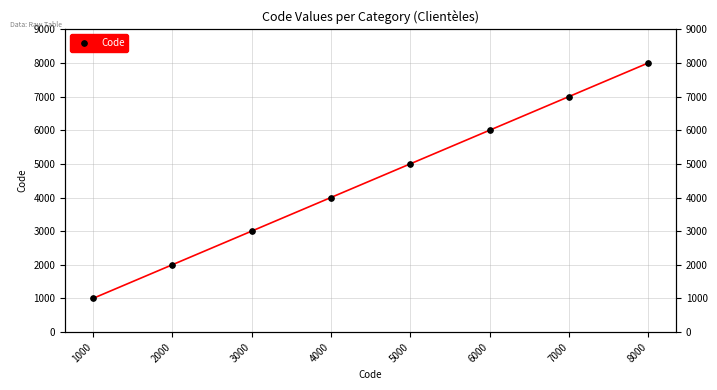

How many data points does each series have?

8